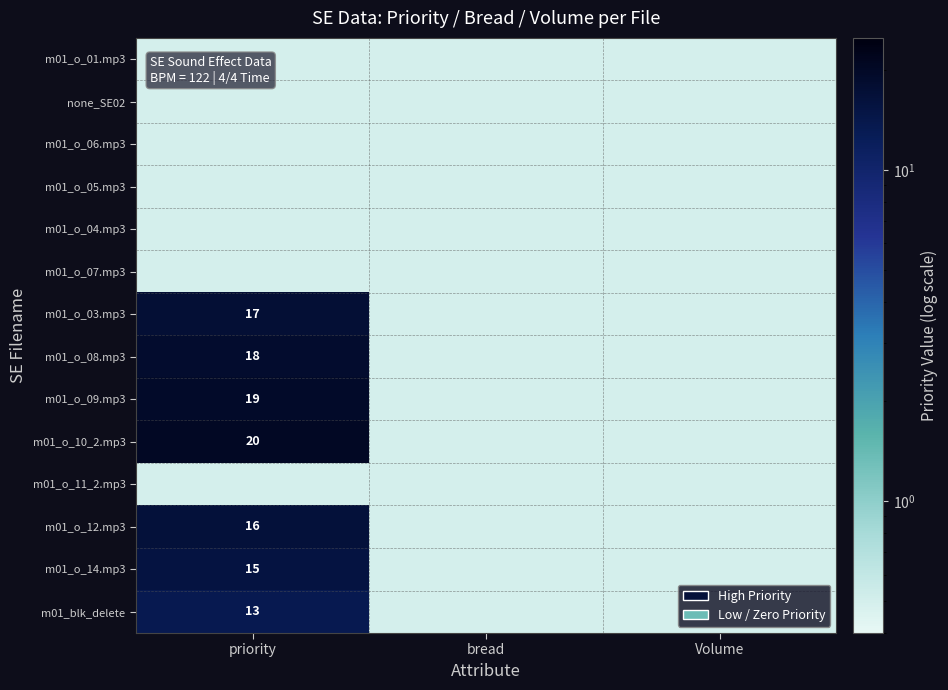

The m01_o_10_2.mp3 series shows 20.0 at priority. True or false?

True